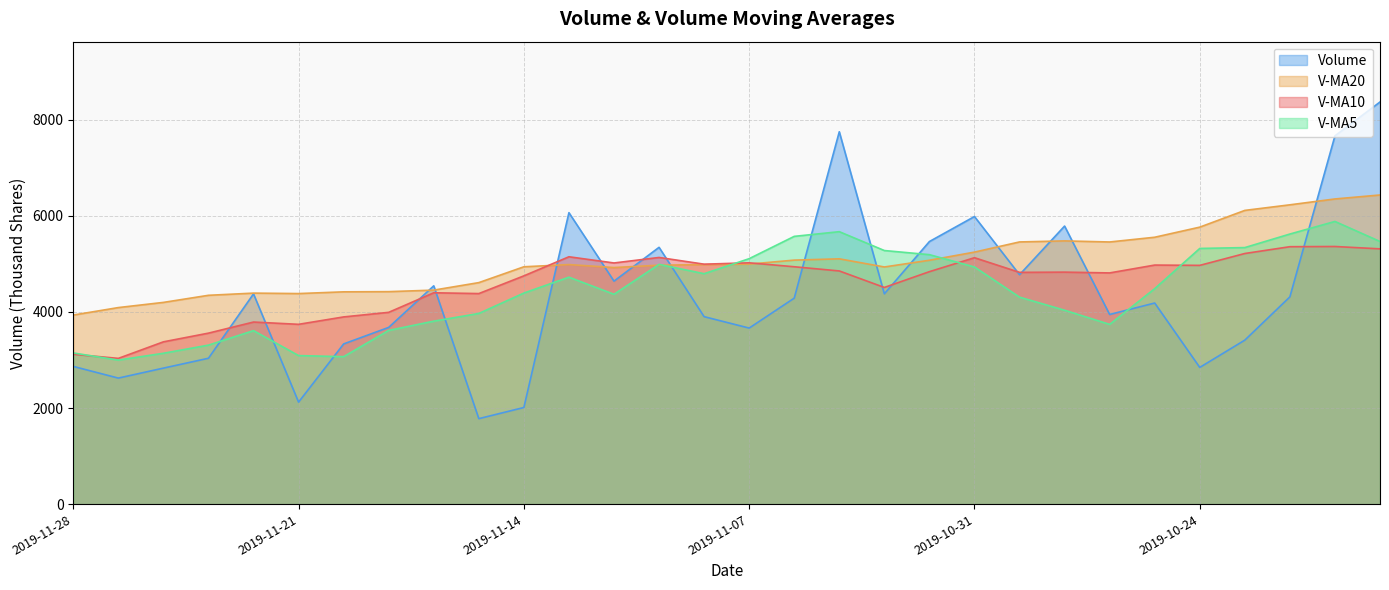

What is the sum of the v_ma20 values at 2019-10-22 and 2019-11-27?

10318.4